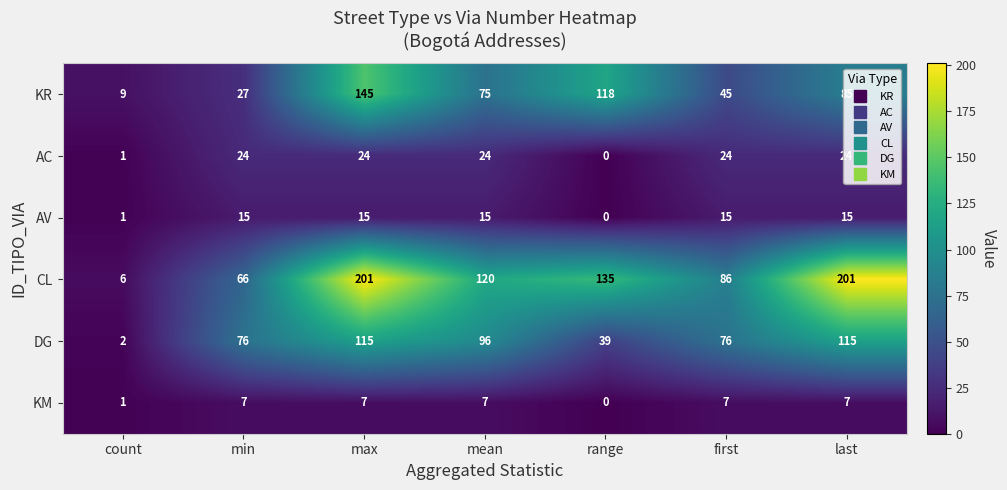

Which category has the lowest value in the DG series?

count